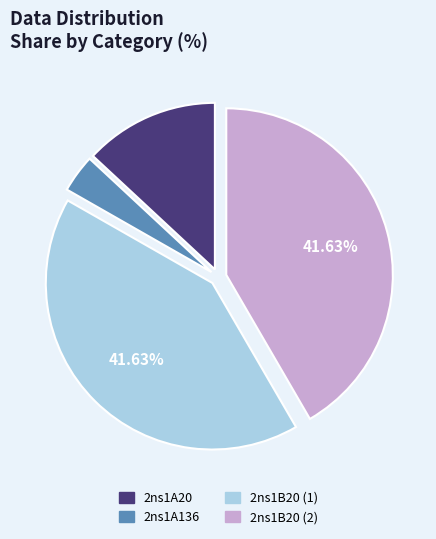

To the nearest percent, what percentage of the pie is 2ns1A136?

4%